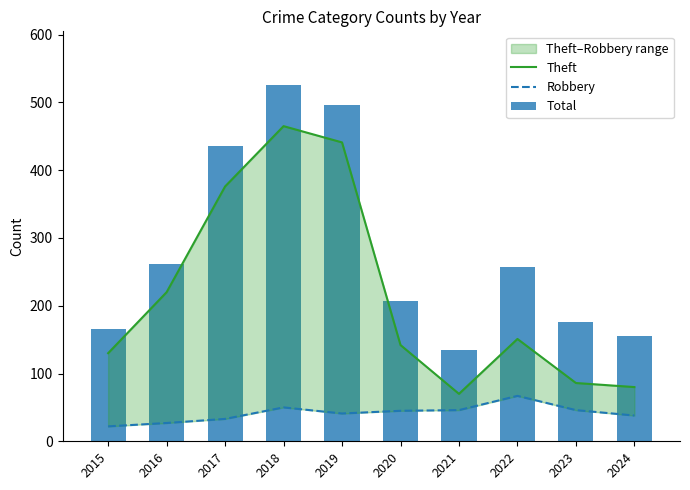

Is it true that Theft equals 376 at 2017?

True